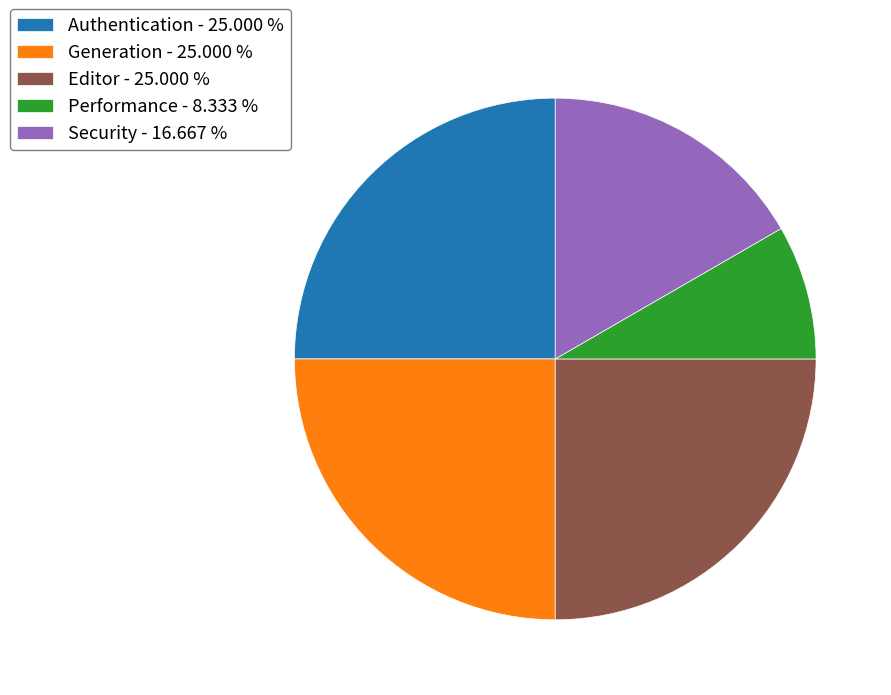

What is the ratio of the value at Security to the value at Generation?

0.7